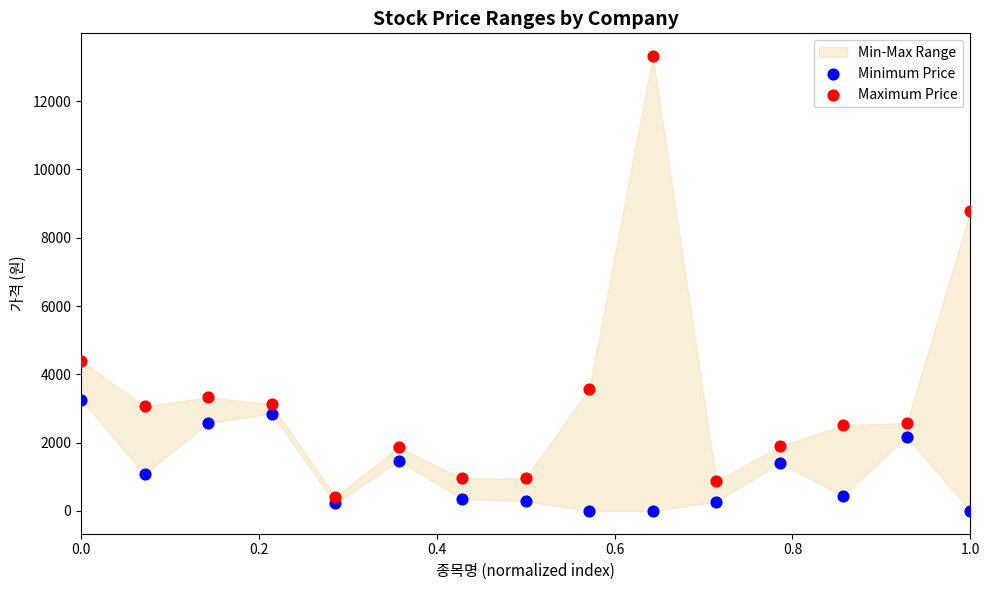

Which series has the largest Y range (max minus min)?

Maximum Price